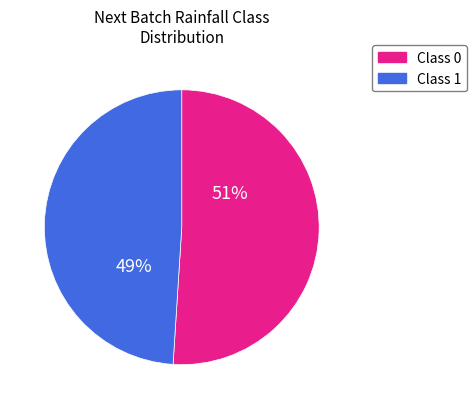

To the nearest percent, what is the combined percentage of Class 1 and Class 0?

100%